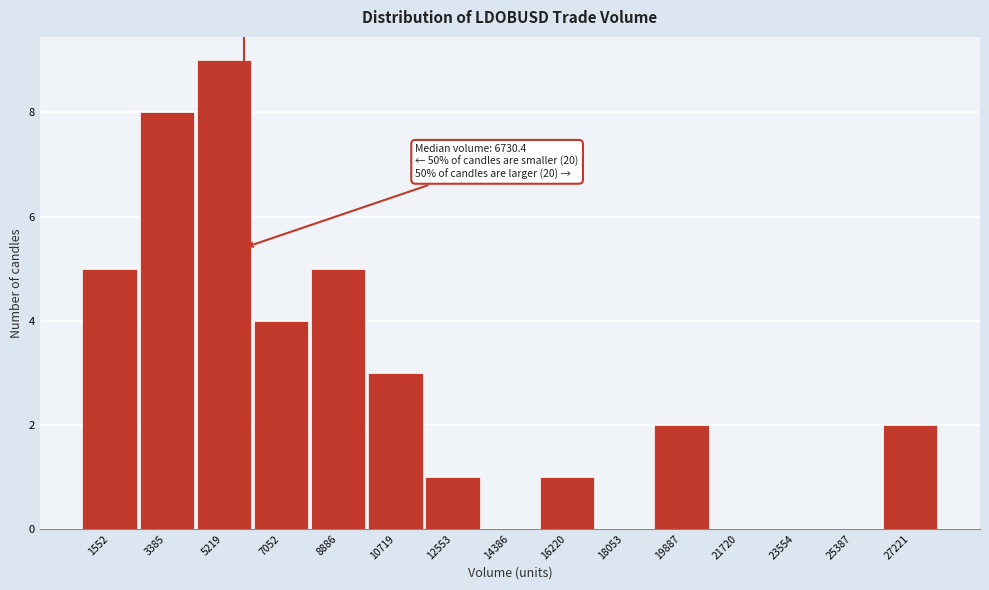

Reading left to right, transcribe all the data shown in this chart.

1552=5	3385=8	5219=9	7052=4	8886=5	10719=3	12553=1	14386=0	16220=1	18053=0	19887=2	21720=0	23554=0	25387=0	27221=2